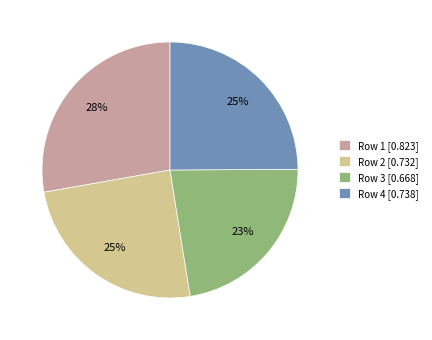

Between Row 2 [0.732] and Row 1 [0.823], which is larger?

Row 1 [0.823]